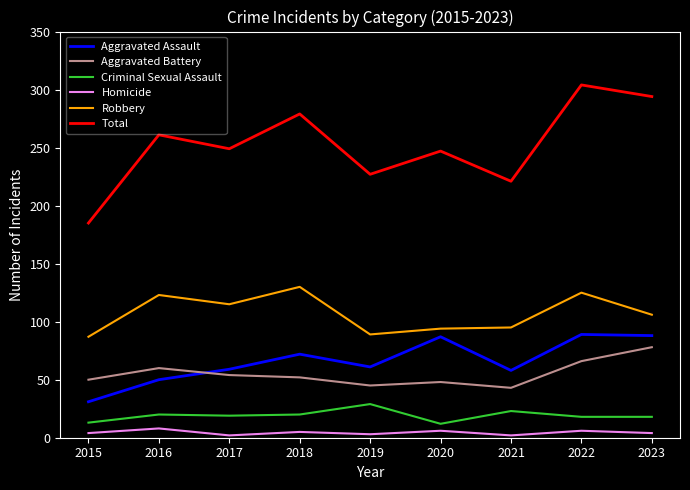

Rank the series by their maximum value, from lowest to highest.

Homicide, Criminal Sexual Assault, Aggravated Battery, Aggravated Assault, Robbery, Total